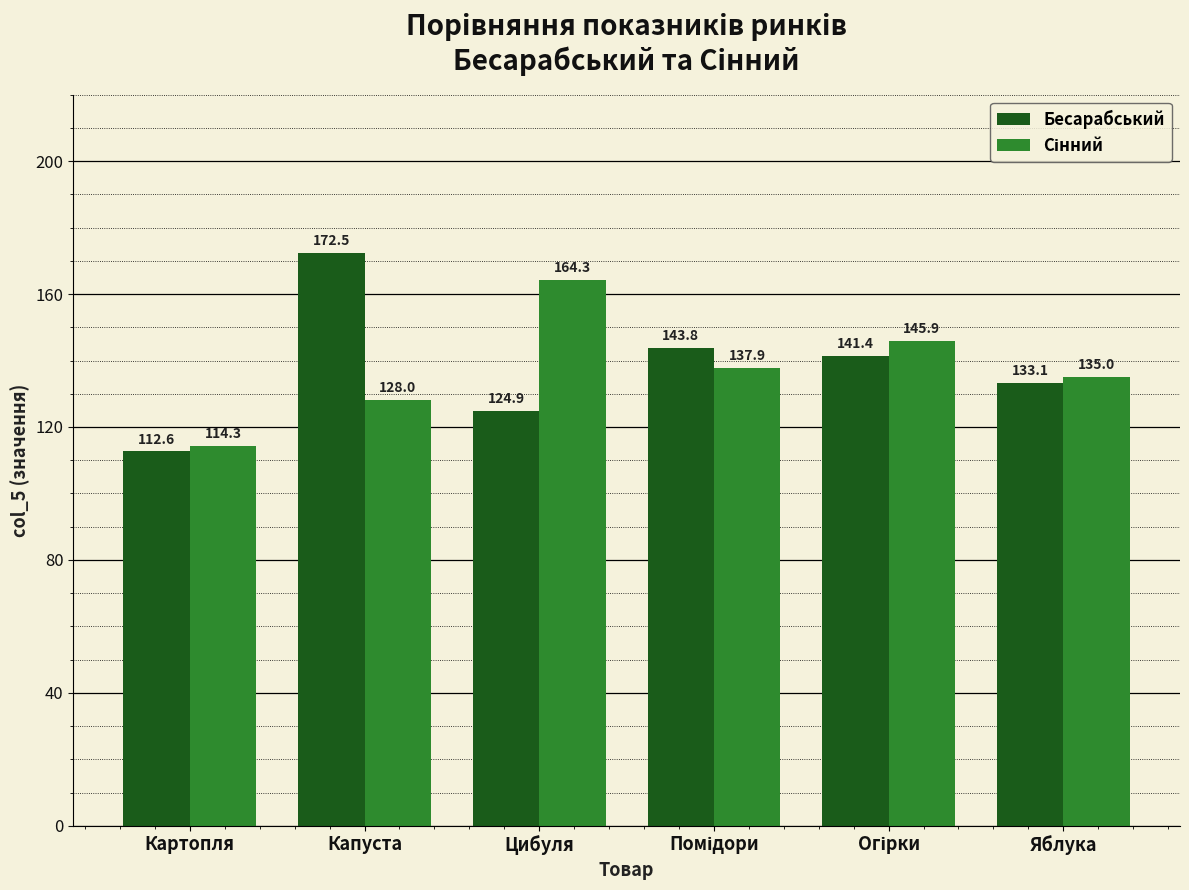

The Бесарабський series shows 112.6 at Картопля. True or false?

True